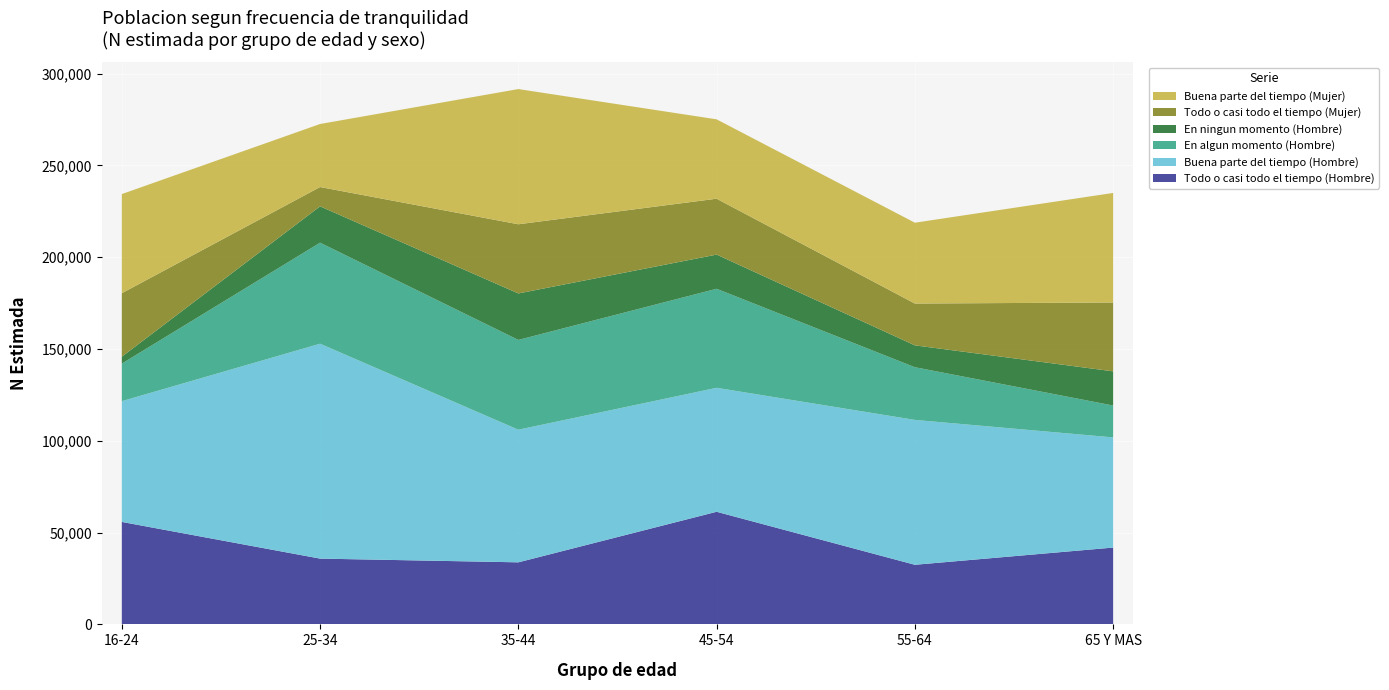

Reading left to right, list all the values displayed in this chart.

Todo o casi todo el tiempo (Hombre): 55812	35828	33802	61339	32466	41843
Buena parte del tiempo (Hombre): 65788	117055	72240	67527	78917	60008
En algun momento (Hombre): 20443	55018	48902	53937	28693	17366
En ningun momento (Hombre): 3757	19793	25311	18609	11909	18613
Todo o casi todo el tiempo (Mujer): 34579	10520	37679	30441	22774	37499
Buena parte del tiempo (Mujer): 54000	34335	73645	43239	44029	59675